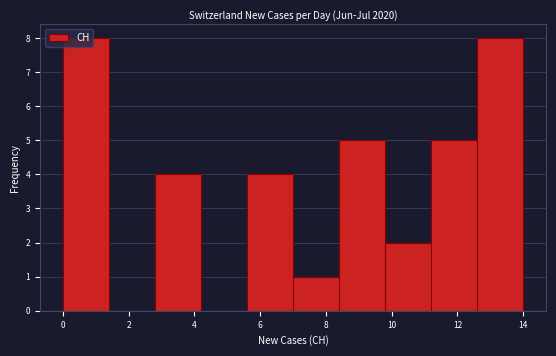

How tall is the bar that spans 7.0 to 8.4 on the x-axis? The values are not printed on the chart, so give them approximately, as read against the axis.

1